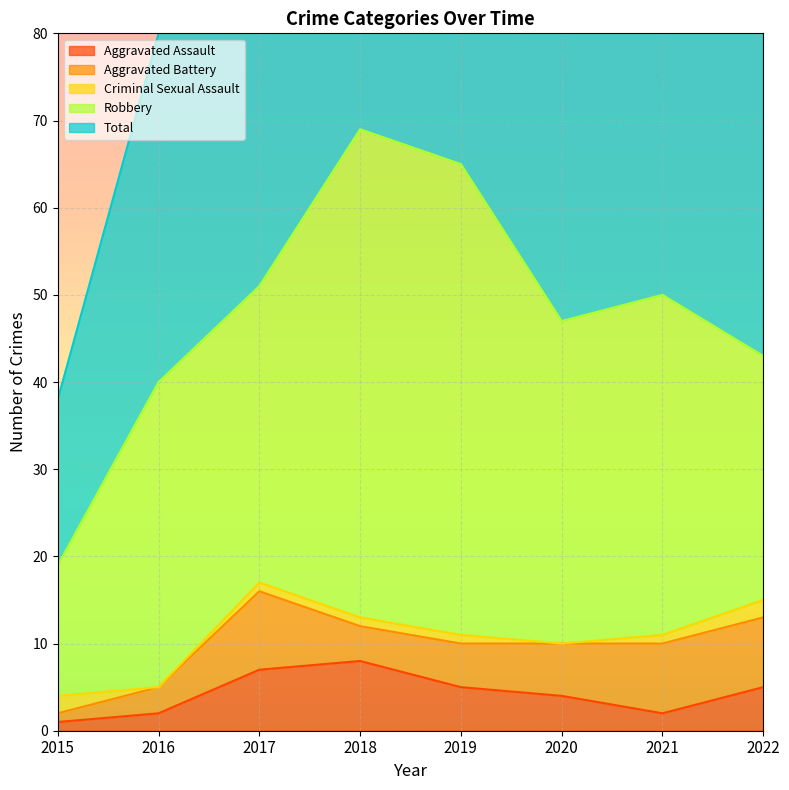

True or false: Aggravated Battery has a value of 3 at 2016.

True